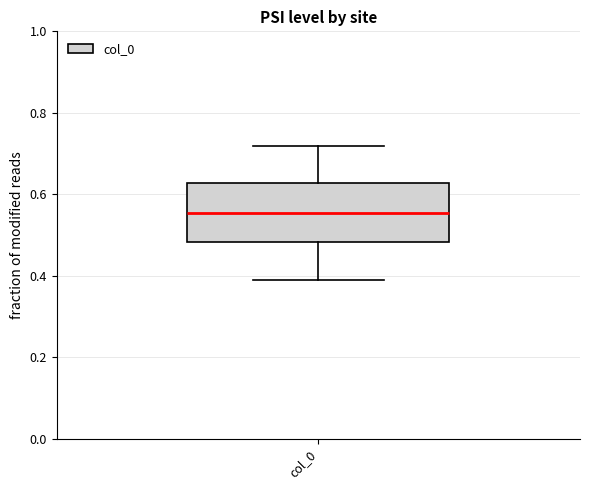

Where is the upper edge of the box for col_0 on the y-axis? The values are not printed on the chart, so give them approximately, as read against the axis.

0.62